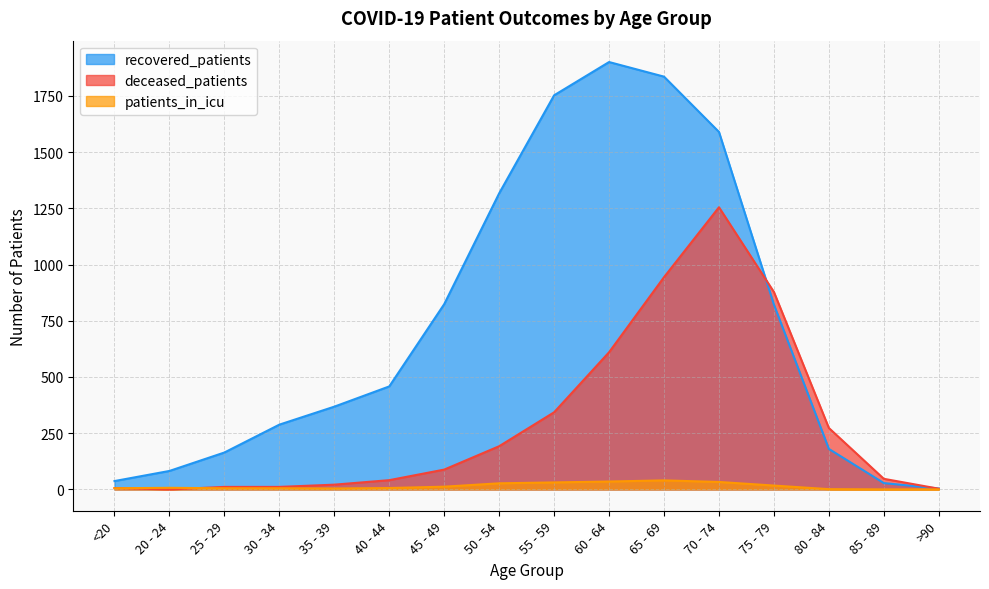

Which series has the largest total across all categories?

recovered_patients